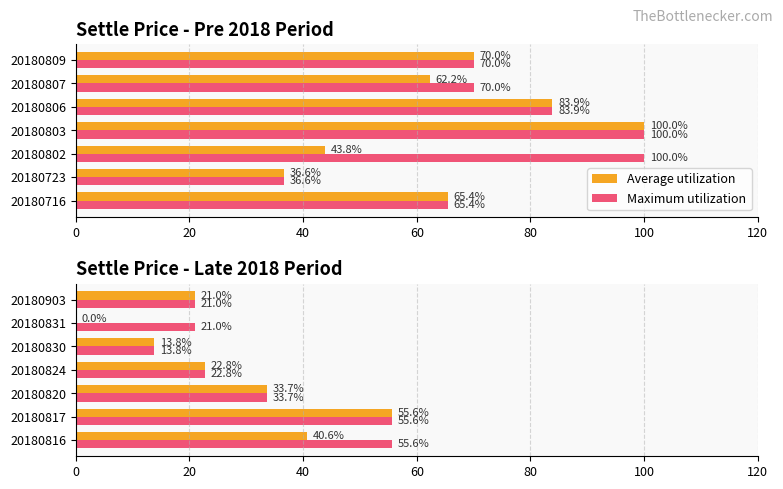

What is the difference between the Maximum utilization values at 20180824 and 20180817?

32.9